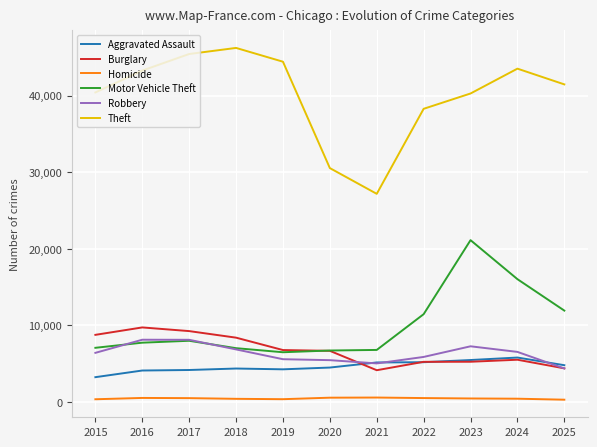

What is the sum of all Aggravated Assault values?

51114